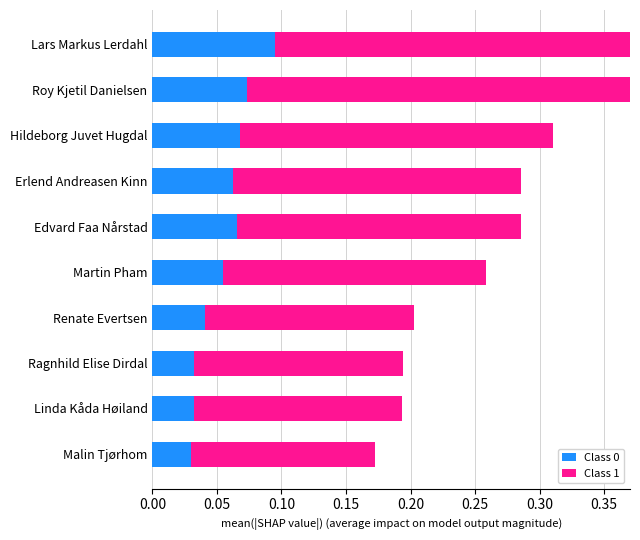

Which has a higher value, Renate Evertsen or Erlend Andreasen Kinn?

Erlend Andreasen Kinn